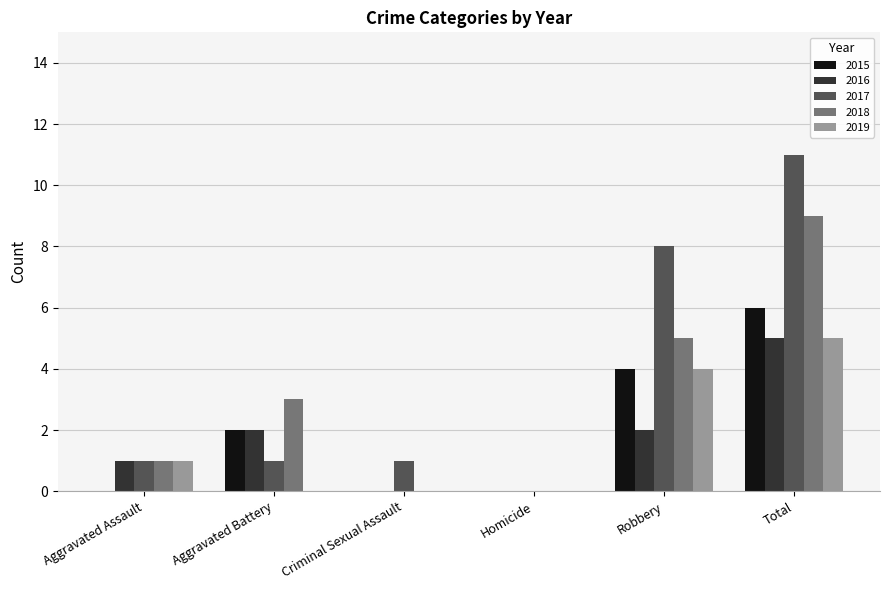

What is the maximum value shown in the chart?

11